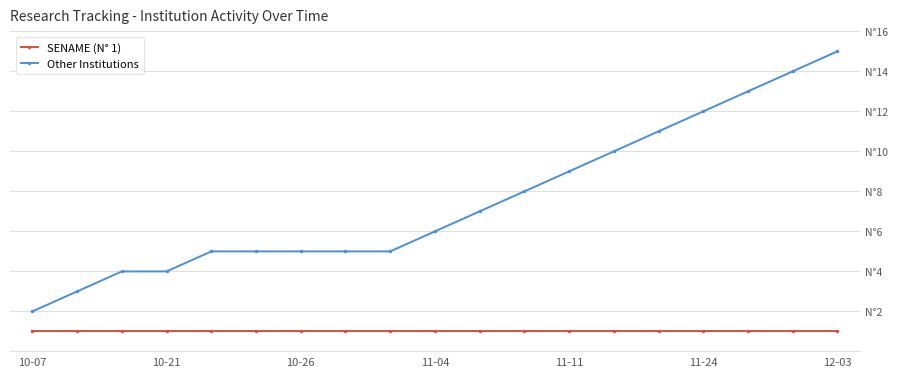

What is the average value of the SENAME (N° 1) series?

1